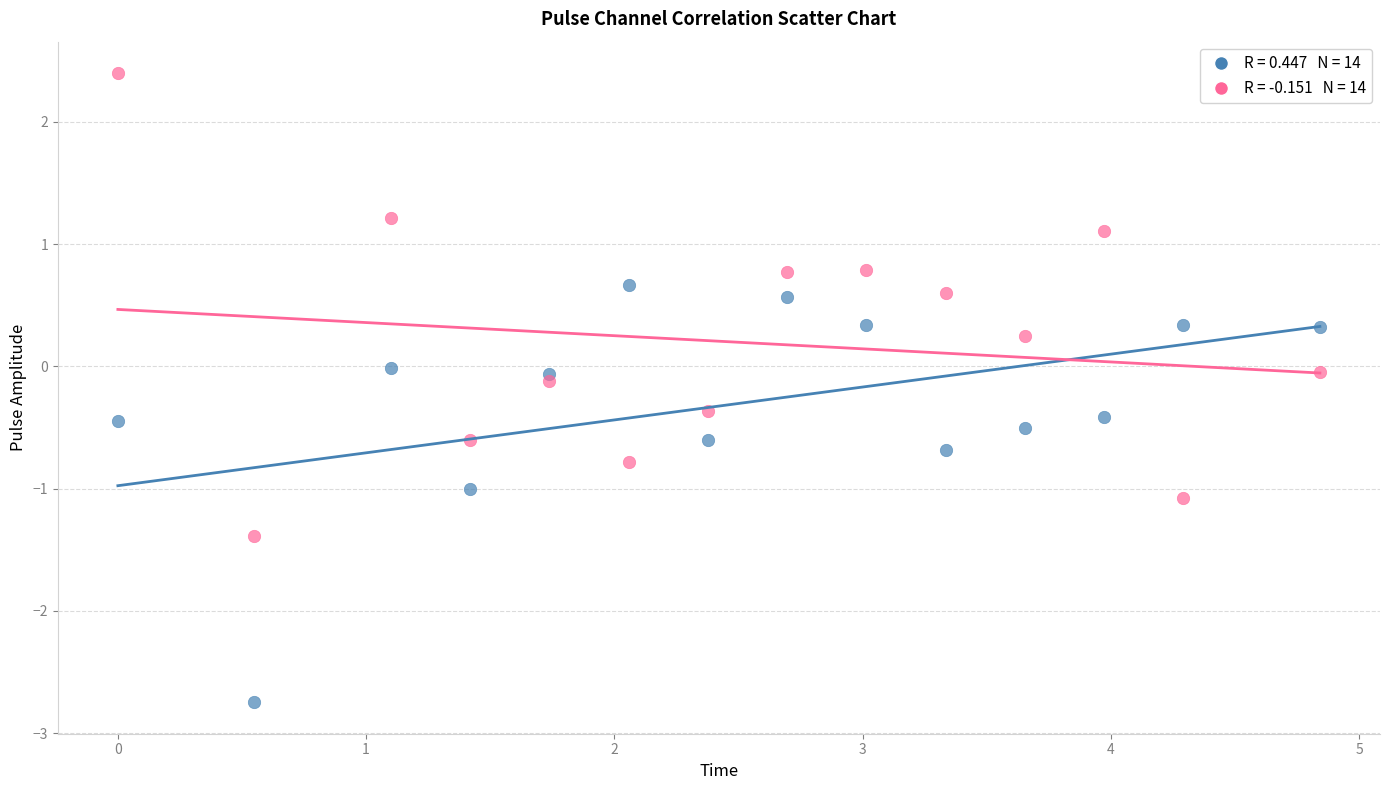

Across all data points, what is the range of Y values (max minus min)?

5.1